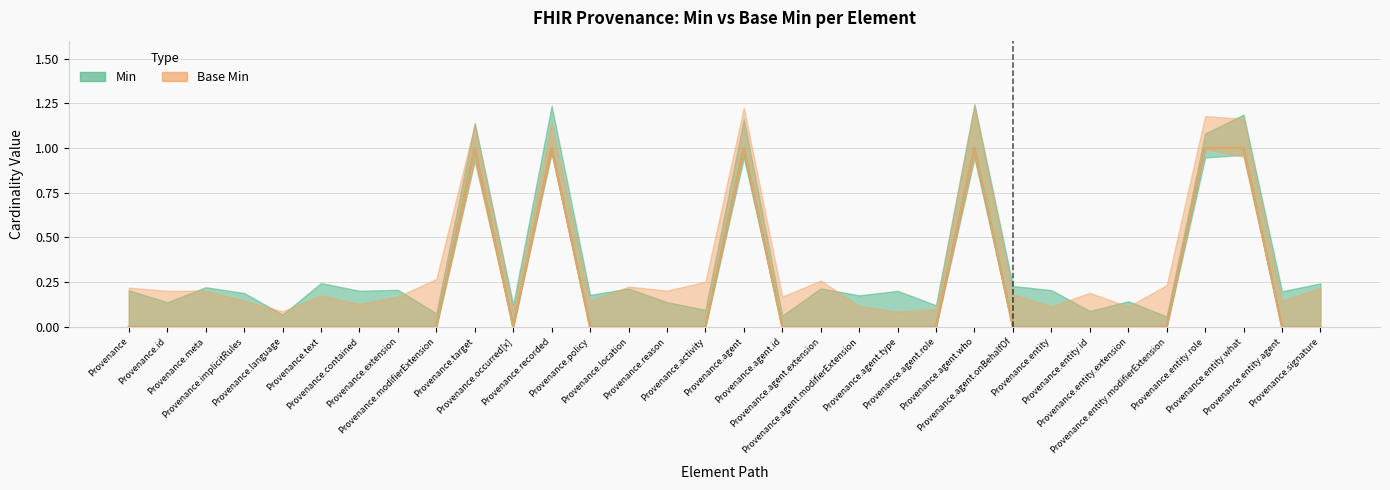

Rank the series at Provenance.policy from highest to lowest value.

Min, Base Min